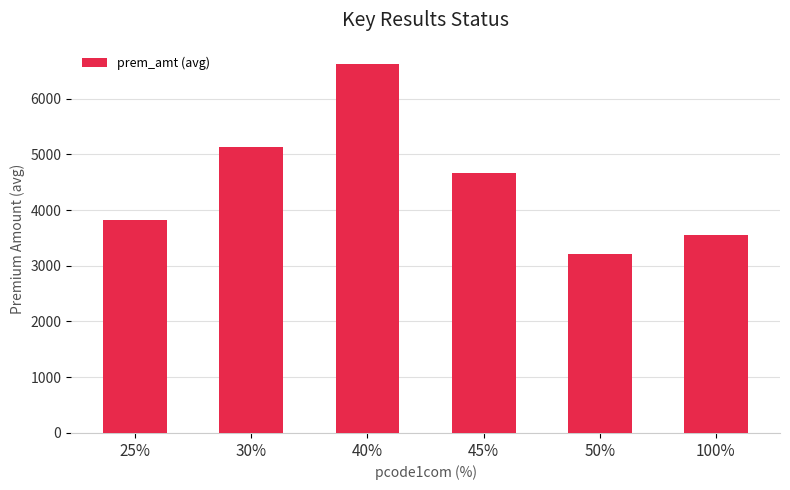

What is the greatest value displayed?

6621.0